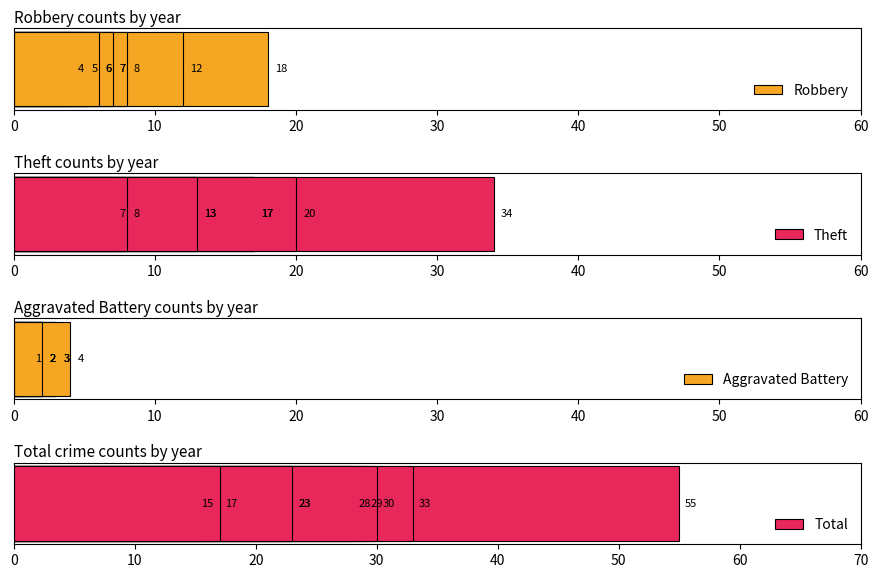

What is the value of the Theft bar at the 1st from the left?

34